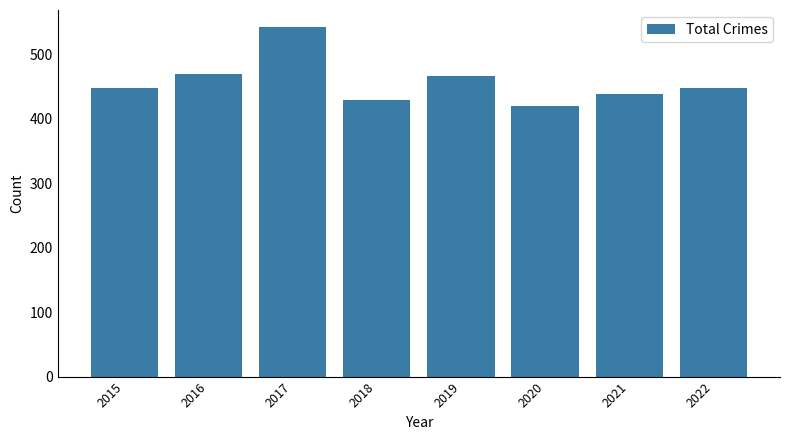

Does the chart contain stacked bars?

No